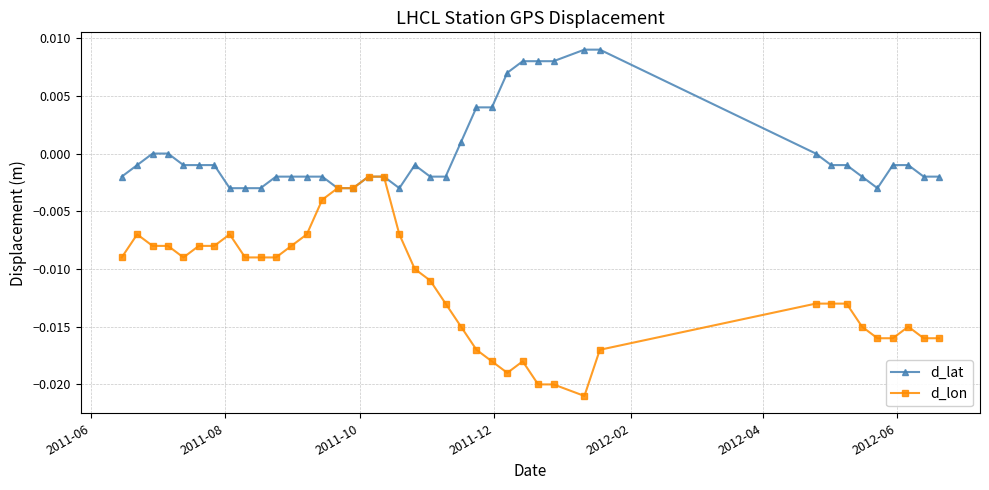

Which series has the largest total across all categories?

d_lat